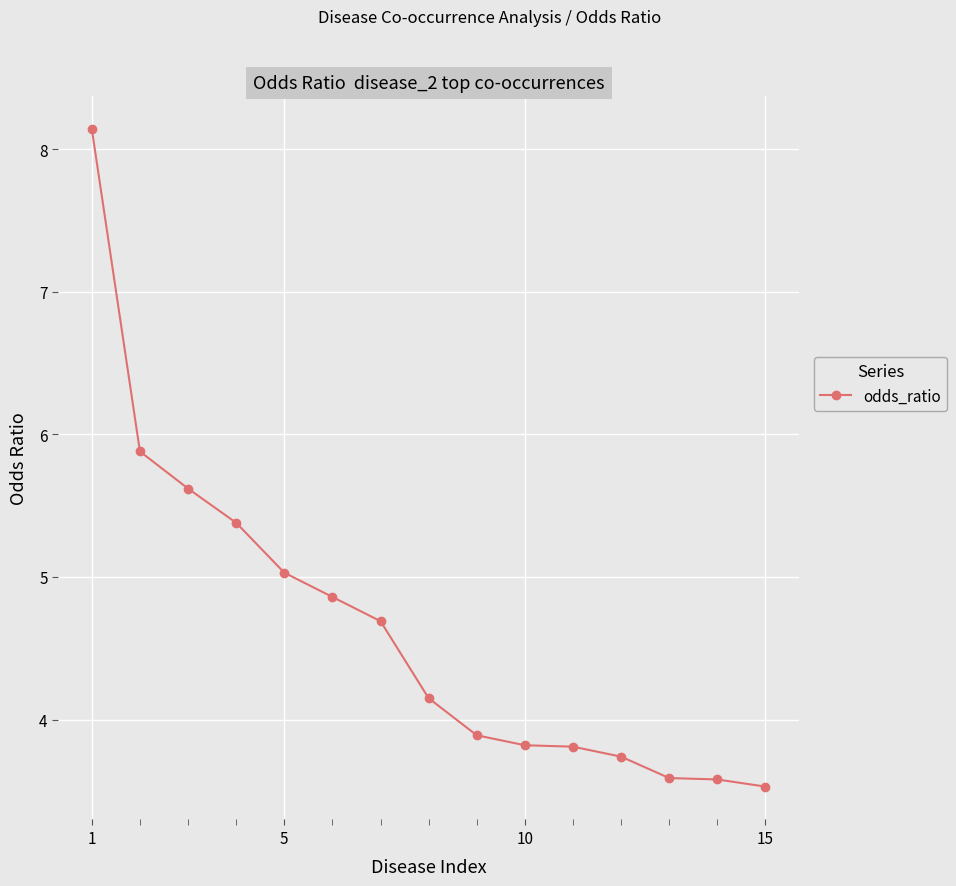

What is the value of the 6th point from the left?

4.9